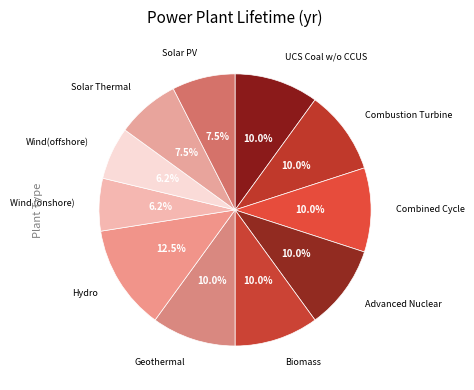

Is there a majority slice in this chart?

No